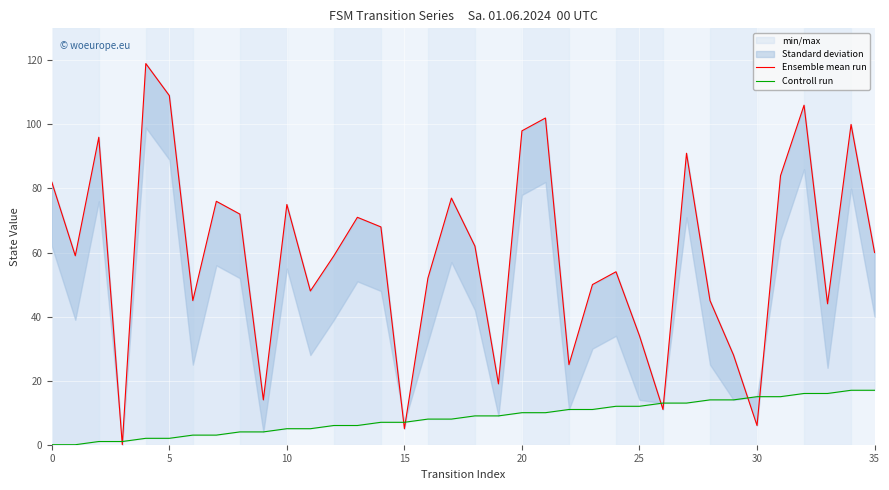

At how many categories does at least one series exceed 64?

16